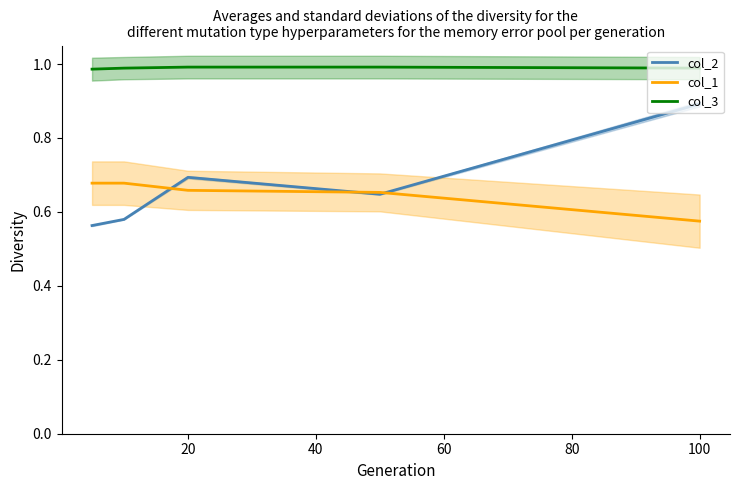

True or false: col_3 and col_1 cross at least once.

False